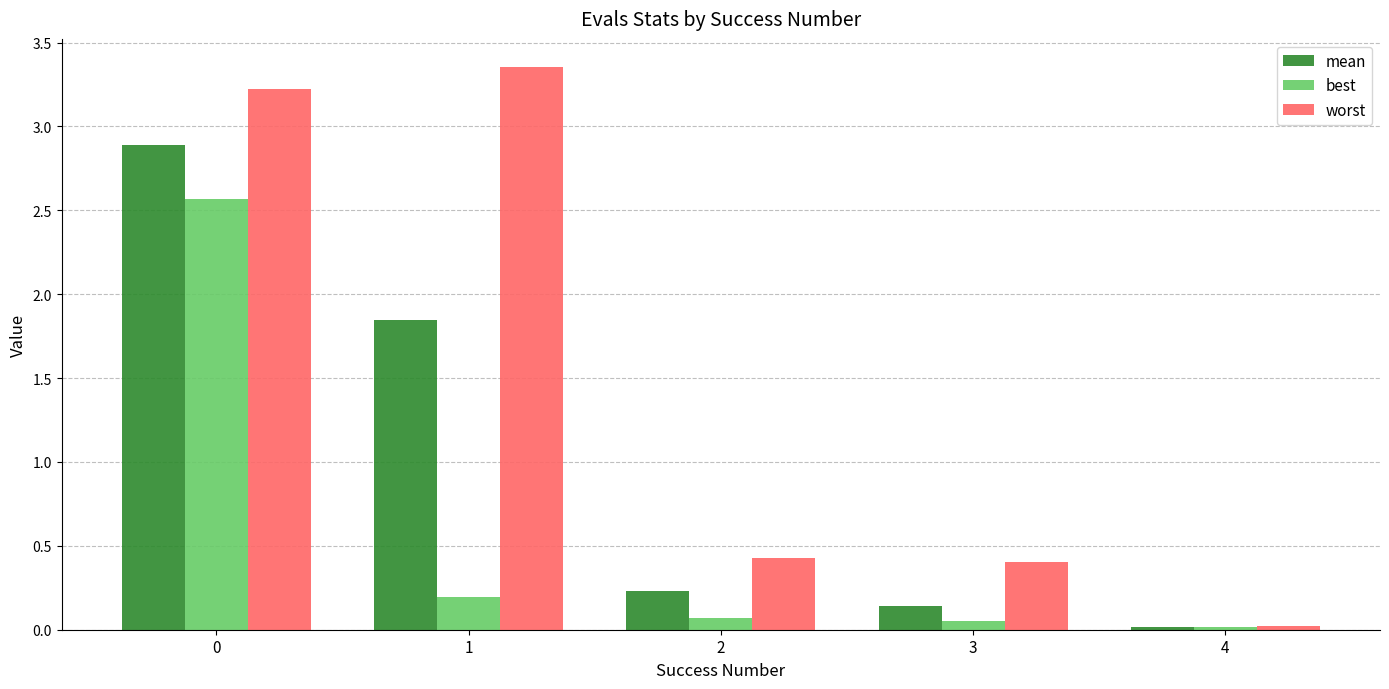

At which label does worst reach its peak?

1